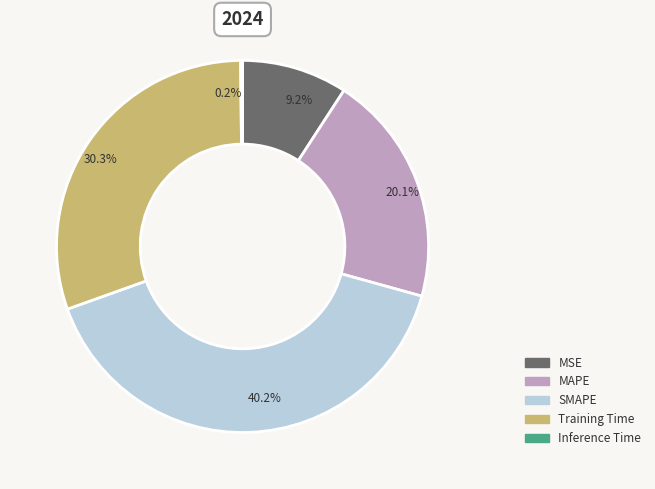

Which slice is the largest?

SMAPE